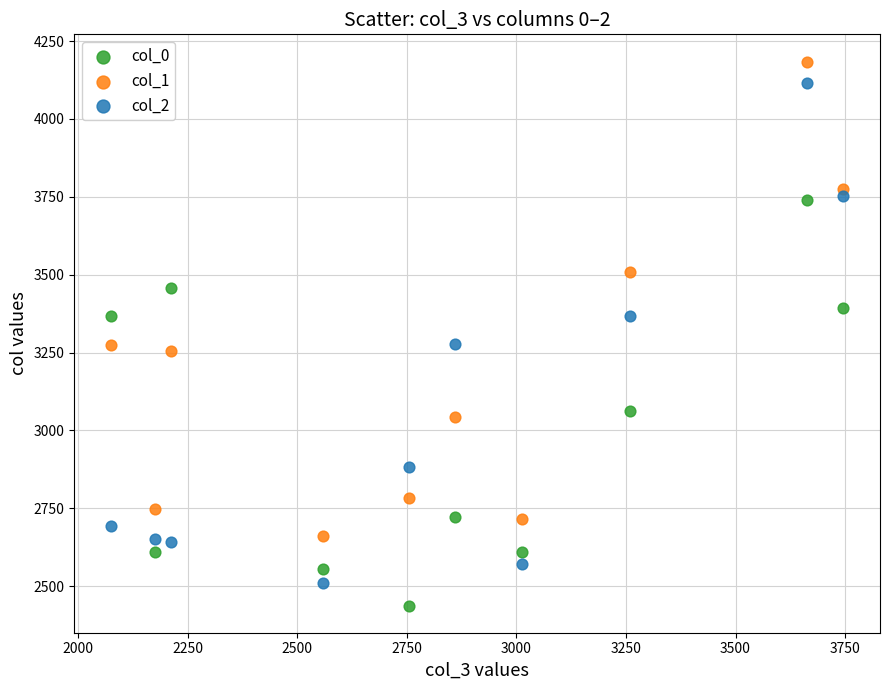

Which series contains the highest Y value?

col_1